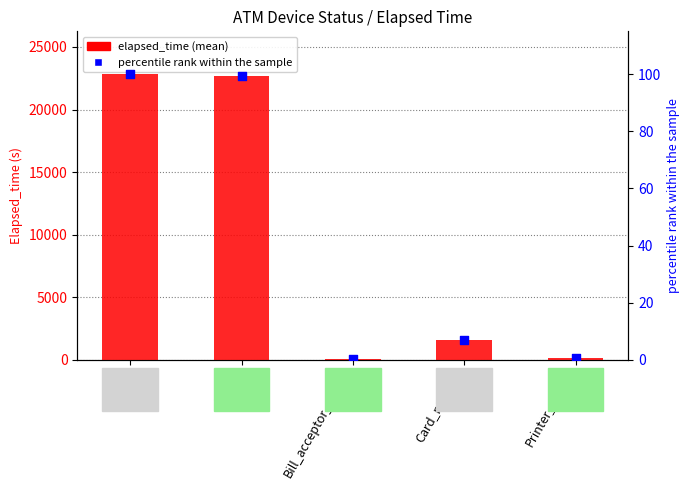

Which series has the largest total across all categories?

elapsed_time (mean)